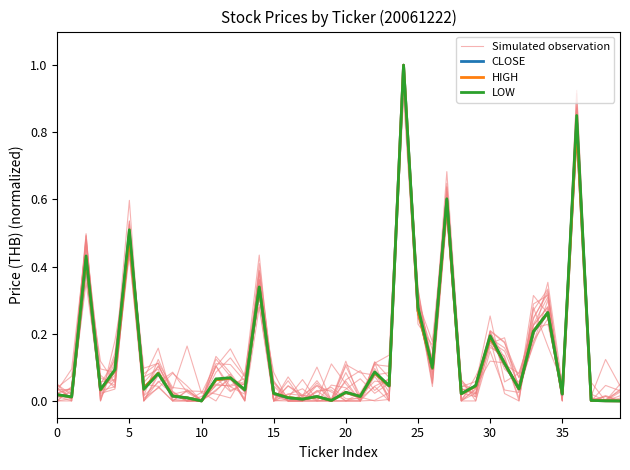

List the series in order of their peak value, highest first.

CLOSE, HIGH, LOW, Simulated observation